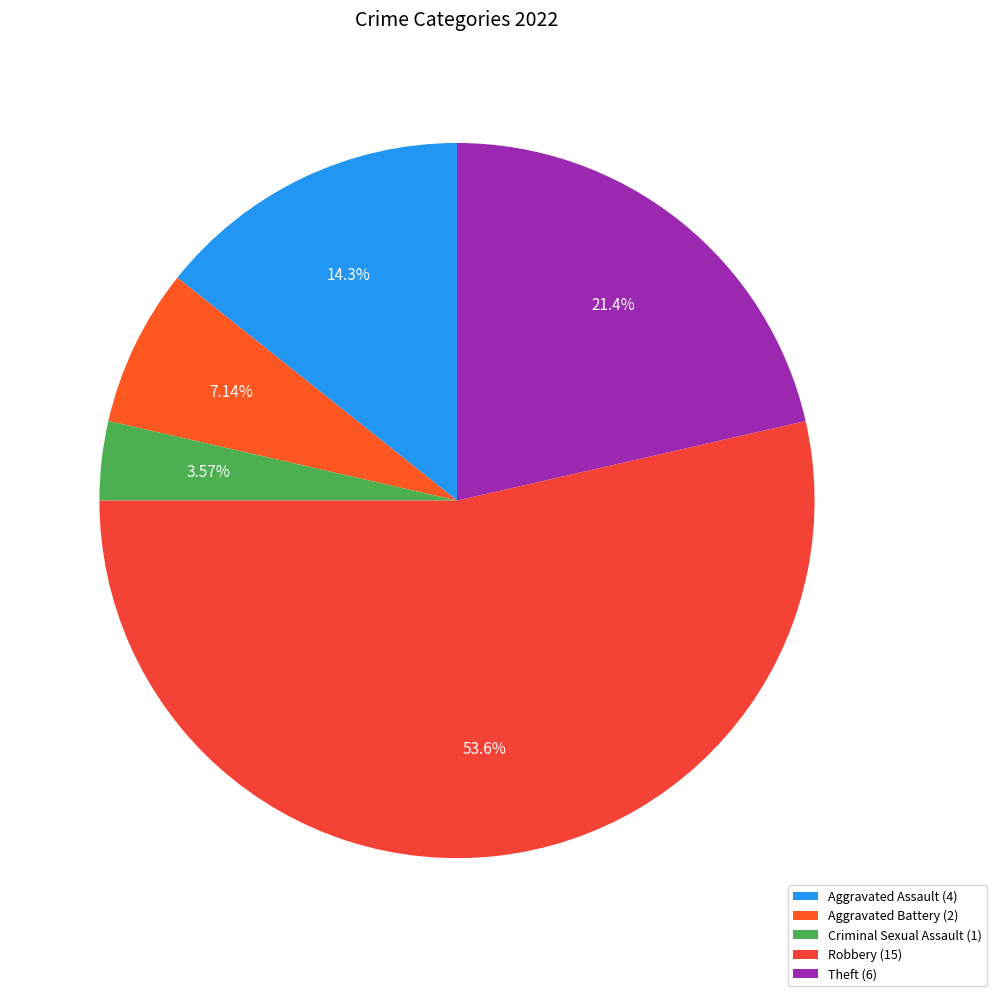

What percentage is the Robbery slice, to the nearest percent?

54%